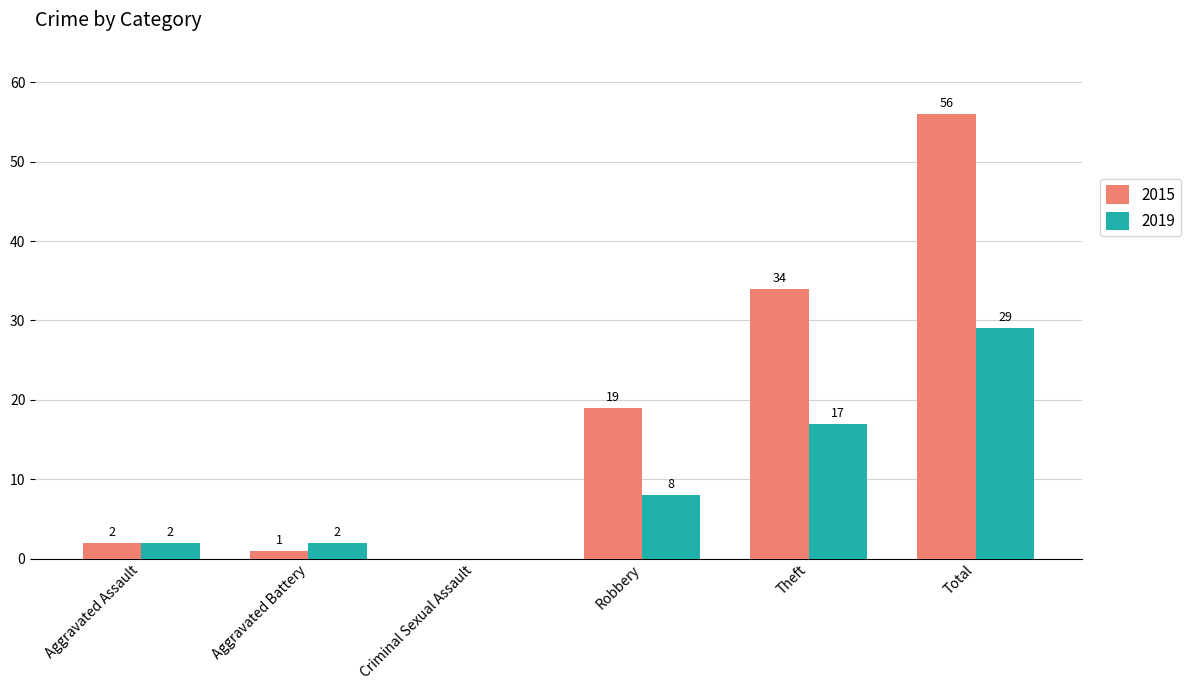

The value of 2015 at Total is 56. True or false?

True